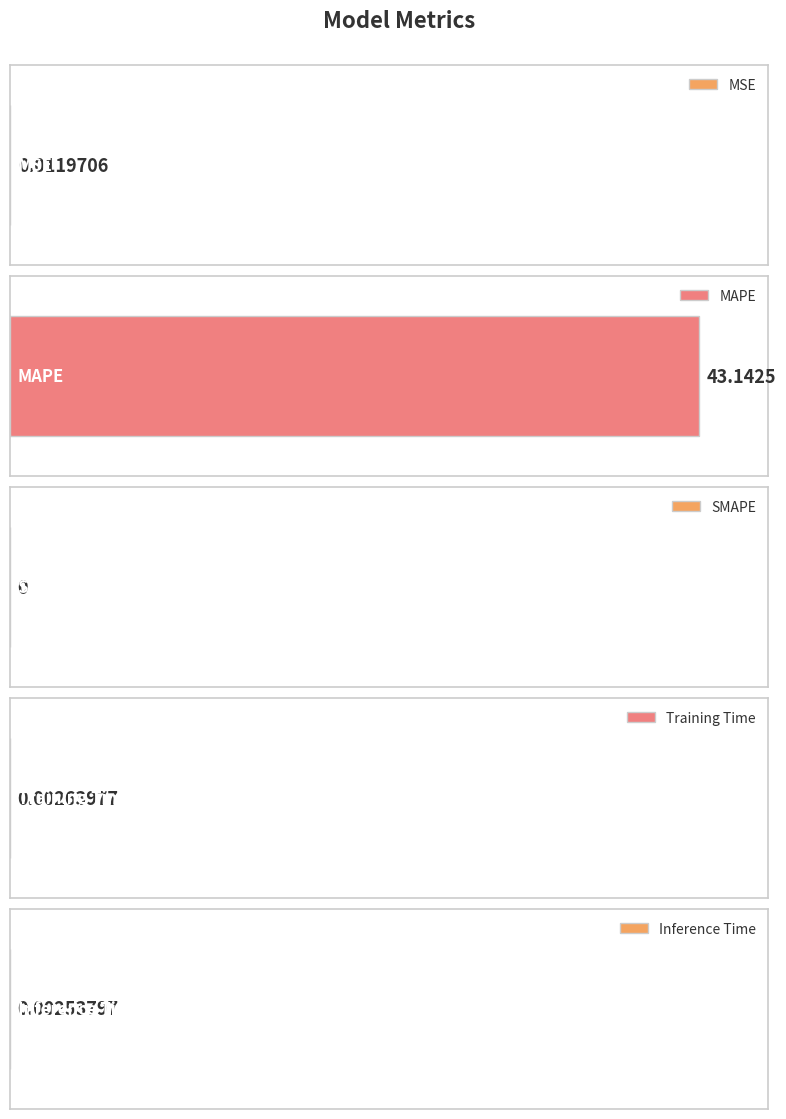

Rank the categories by value from lowest to highest.

SMAPE, Inference Time, Training Time, MSE, MAPE